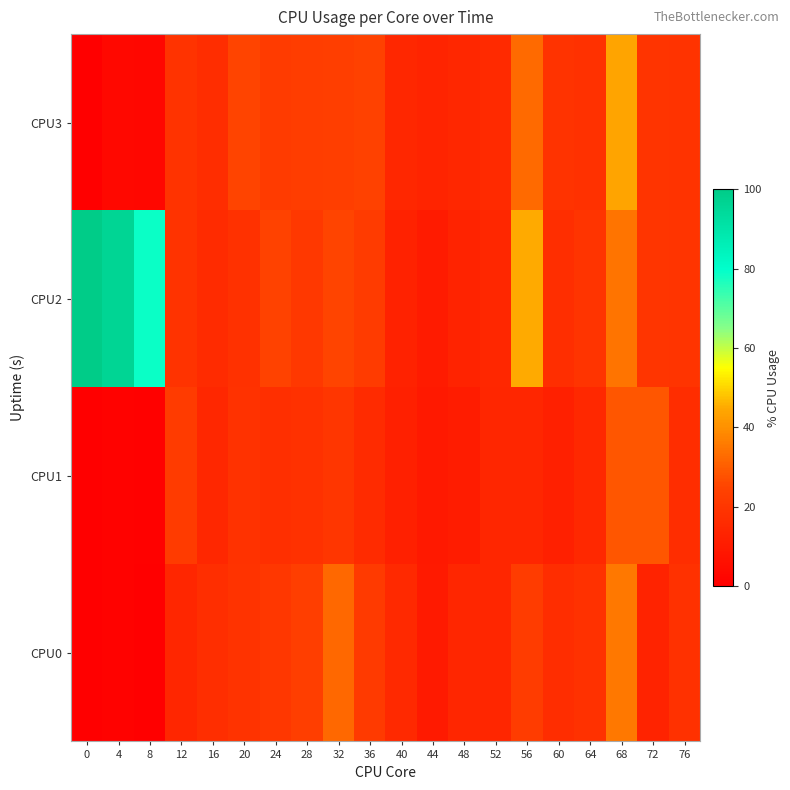

What is the spread (max minus min) of values at 28?

5.1